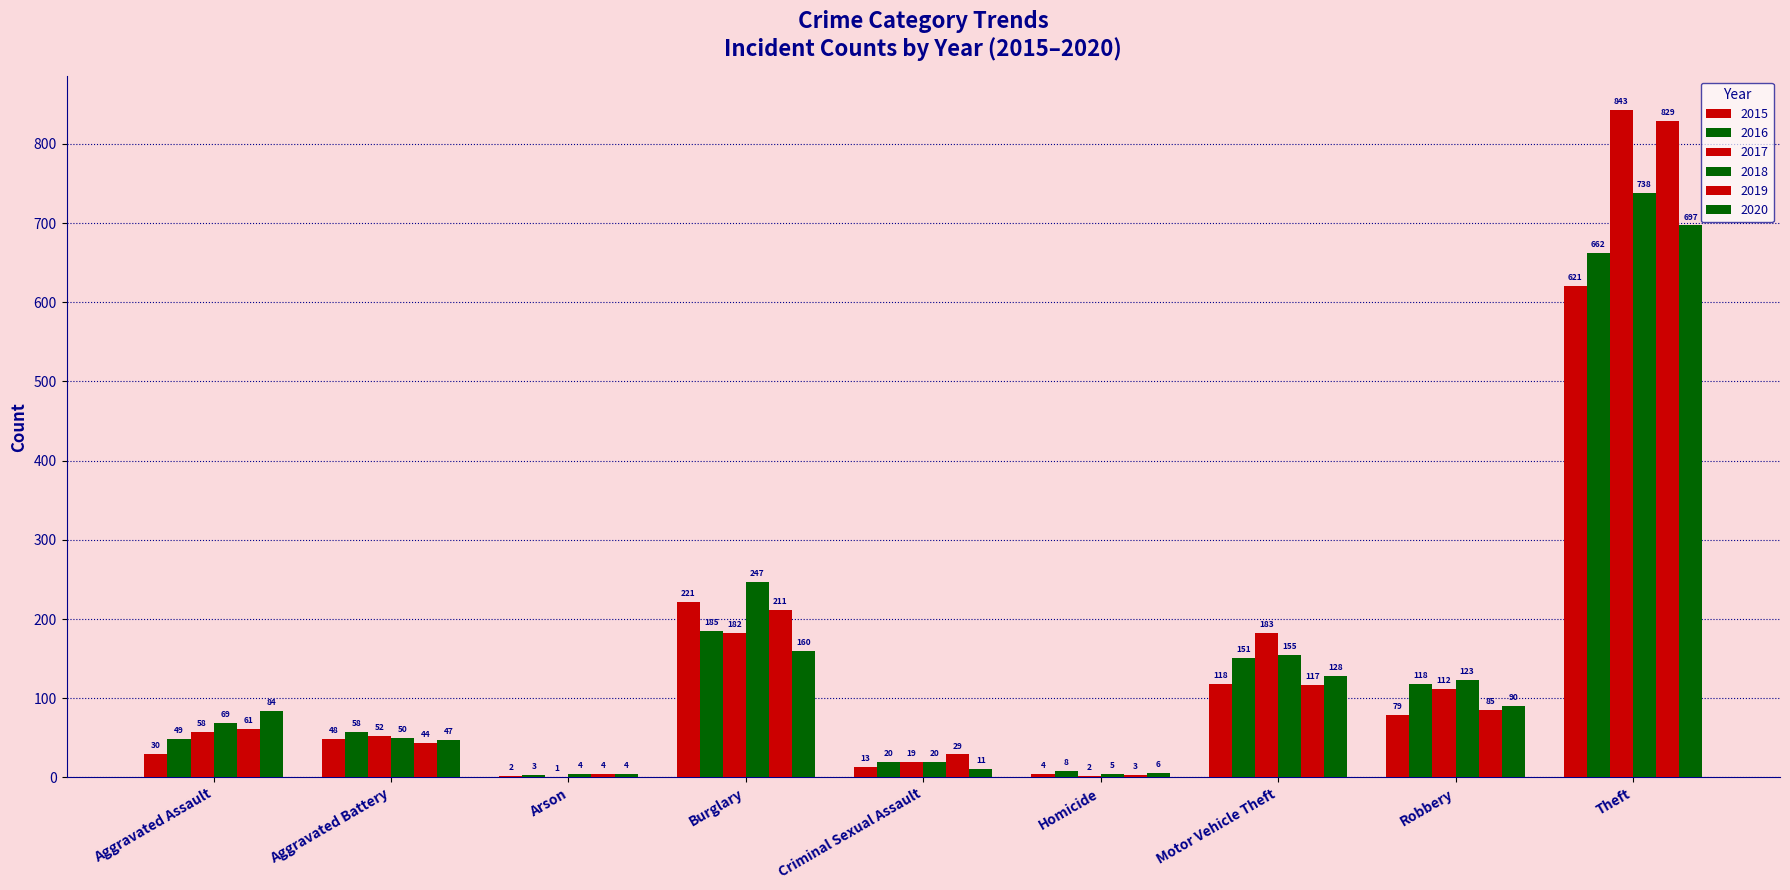

Does the chart contain stacked bars?

No